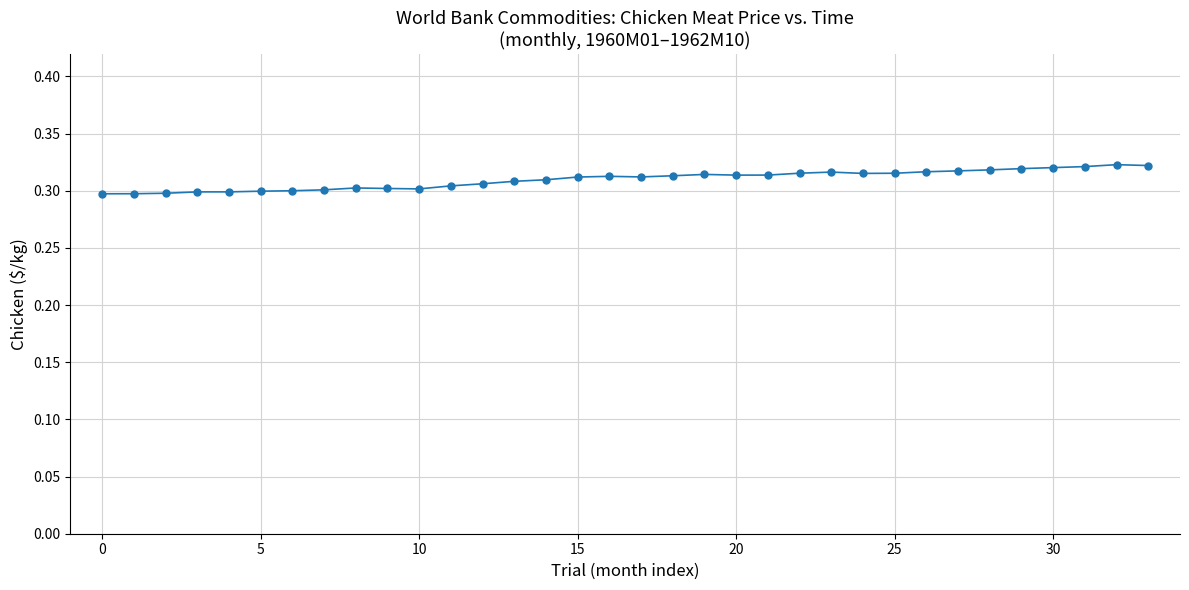

What is the sum of all values?

10.5